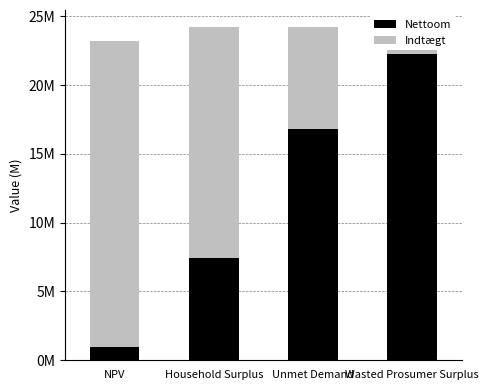

How many data points does each series have?

4